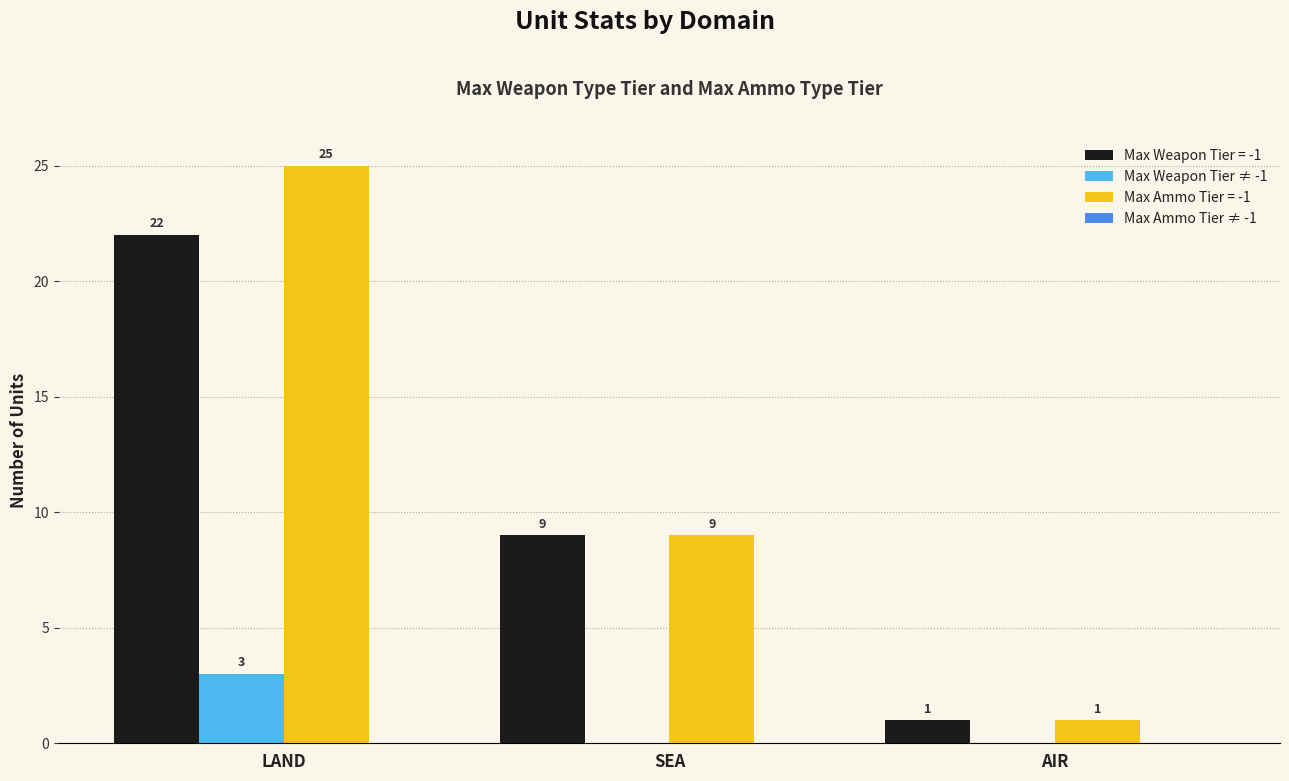

What is the sum of all Max Weapon Tier = -1 values?

32